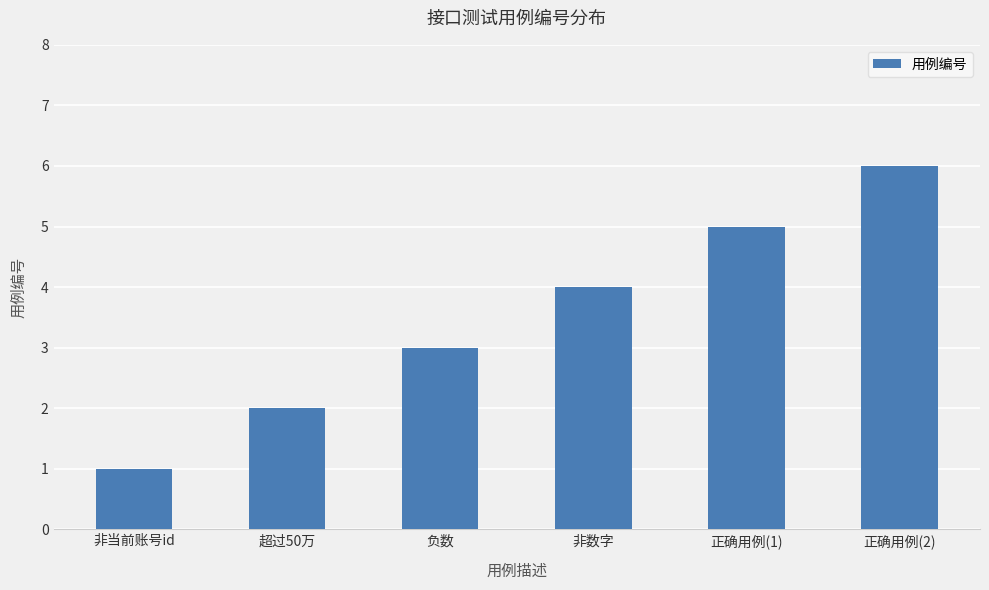

What is the difference between the maximum and minimum values?

5